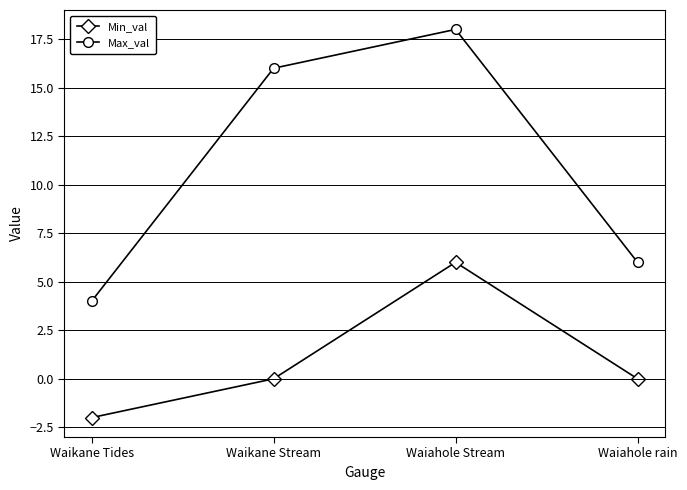

True or false: Max_val has more than 0 points higher than both neighbors.

True